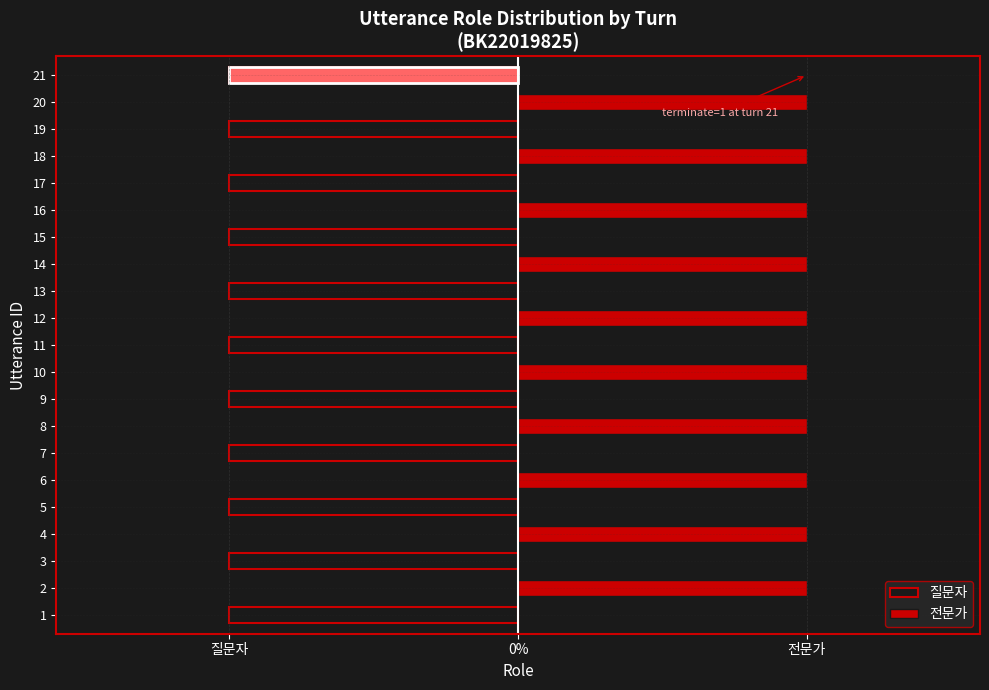

How many values in 질문자 are above zero?

11